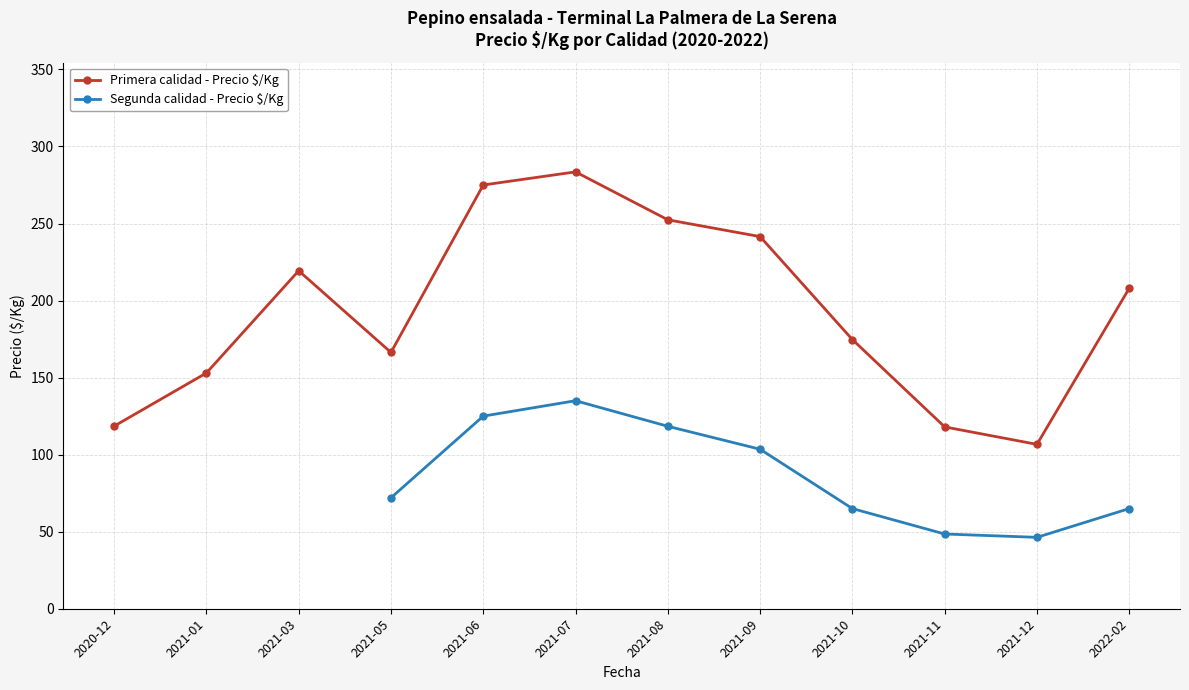

At which label is Primera calidad - Precio $/Kg closest to 195?

2022-02